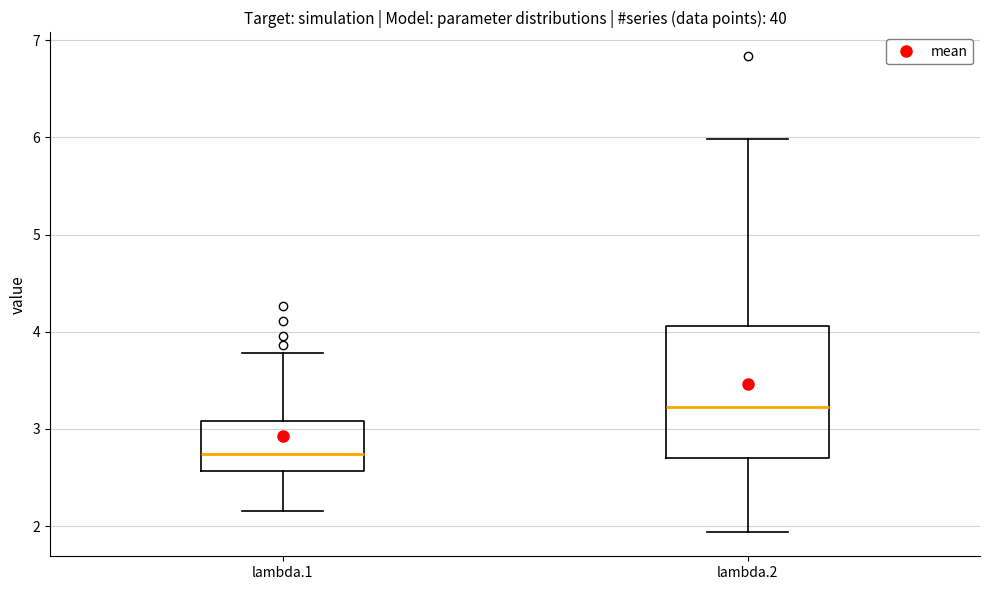

Reading left to right, read every box against the y-axis: the position of its median line, the range the box covers, and the ends of its whiskers. The values are not printed on the chart, so give them approximately, as read against the axis.

lambda.1: median 2.7, box 2.6 to 3.1, whiskers 2.2 to 3.8
lambda.2: median 3.2, box 2.7 to 4.1, whiskers 1.9 to 6.0